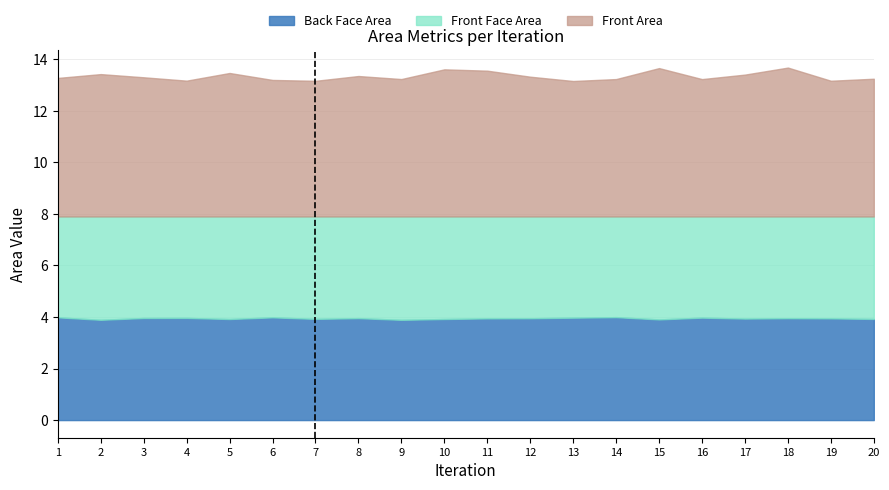

The value of Back Face Area at 2 is 3.9. True or false?

True